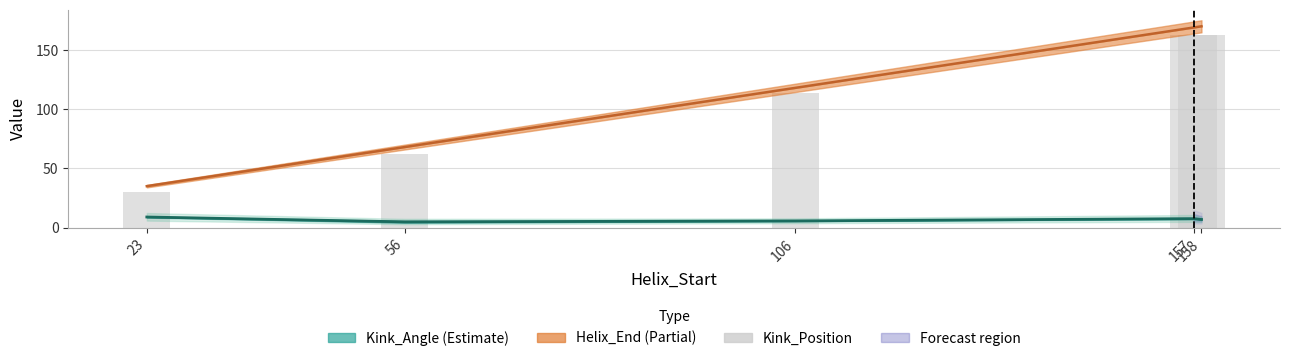

Reading left to right, list all the values displayed in this chart.

Helix_End: 23=35.0	56=68.0	106=118.0	157=169.0	158=170.0
Kink_Angle: 23=8.9	56=4.9	106=5.6	157=7.6	158=6.9
Kink_Position: 23=30.0	56=62.0	106=114.0	157=163.0	158=163.0